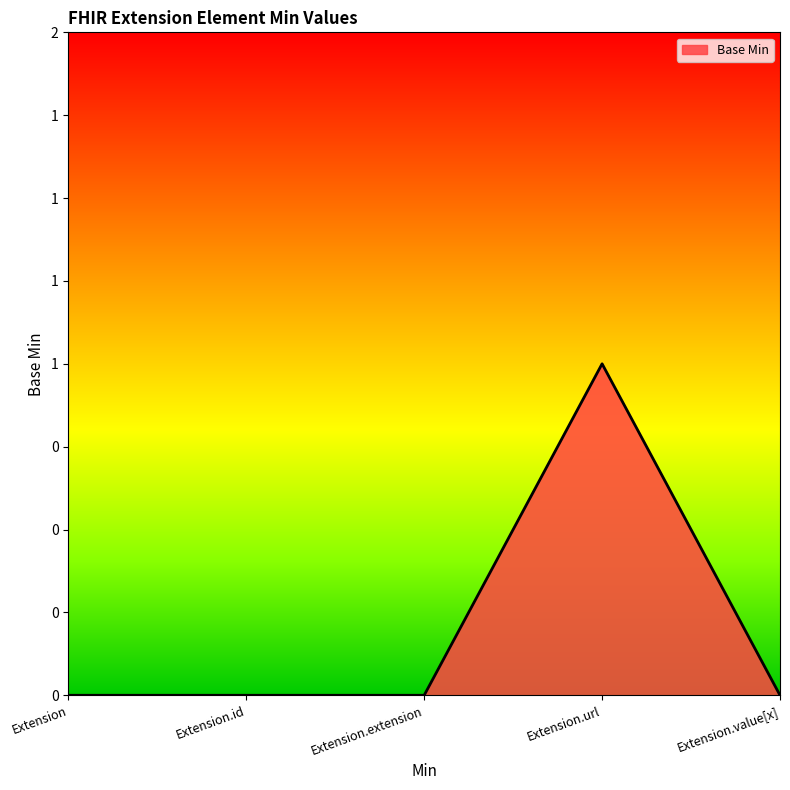

What is the change in value from Extension.extension to Extension.url?

+1